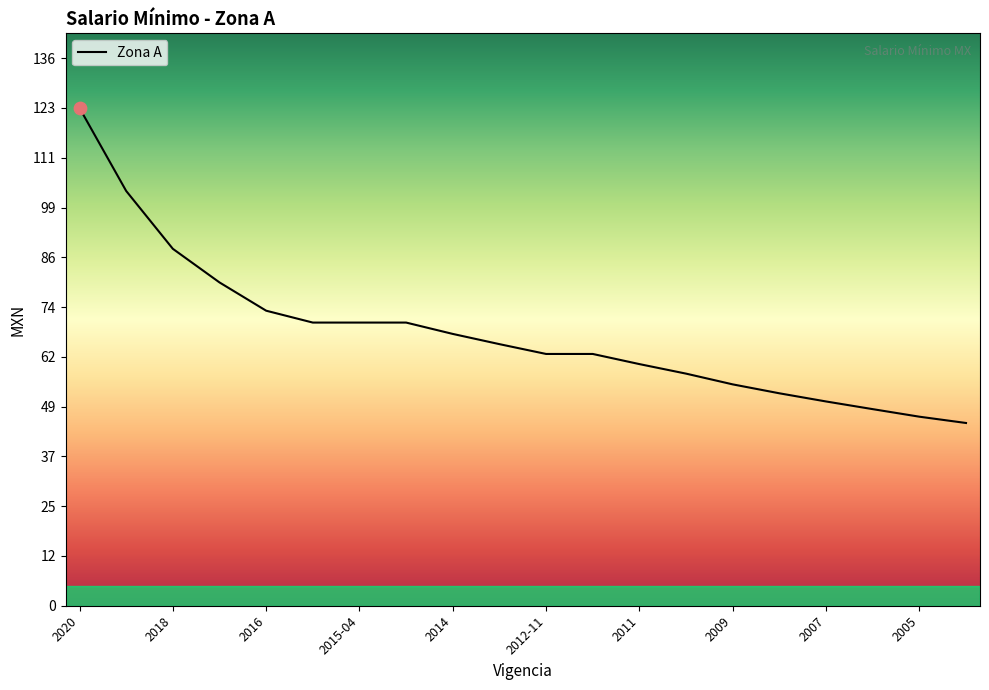

What is the greatest value displayed?

123.2